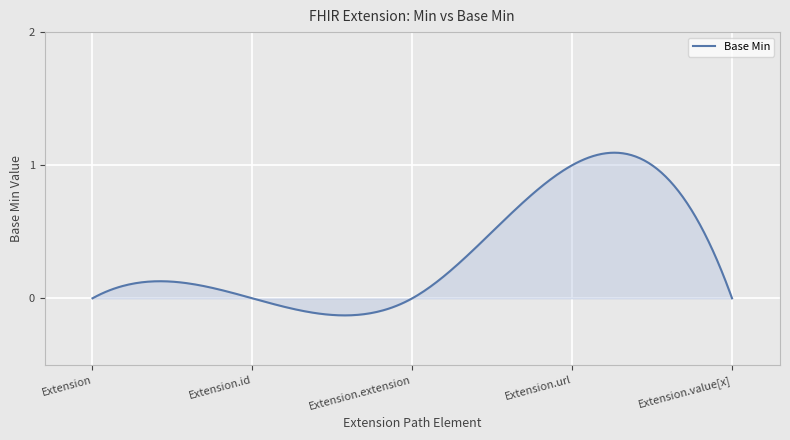

What is the difference between the maximum and minimum values?

1.2